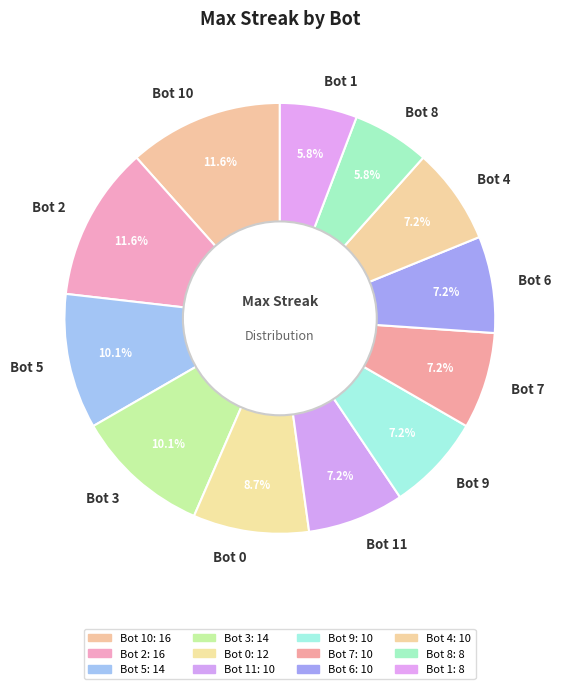

Does Bot 6 represent more than half of the total?

No